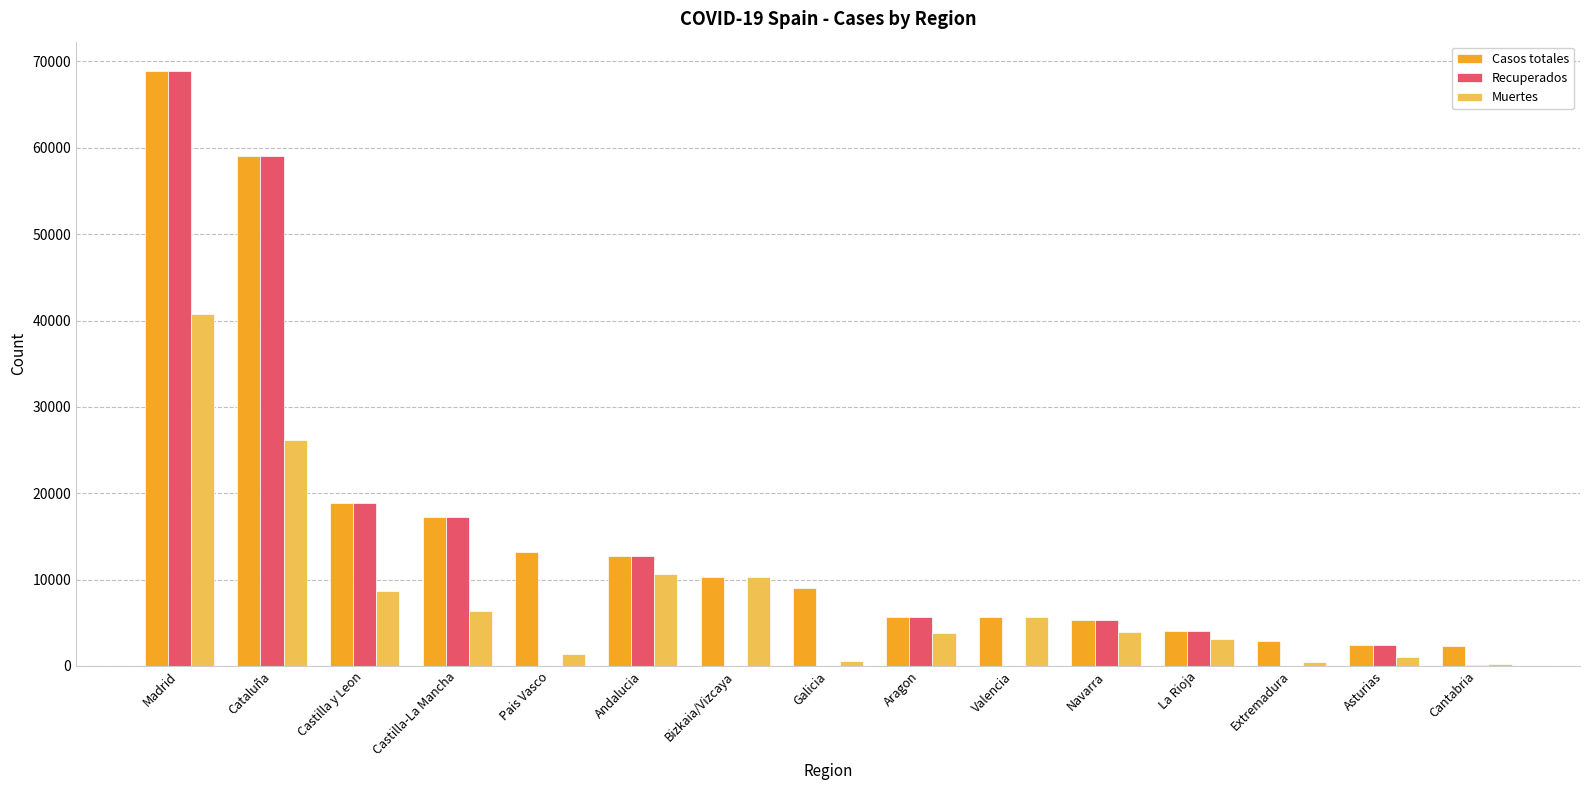

What is the difference between the Recuperados values at Cataluña and Bizkaia/Vizcaya?

59019